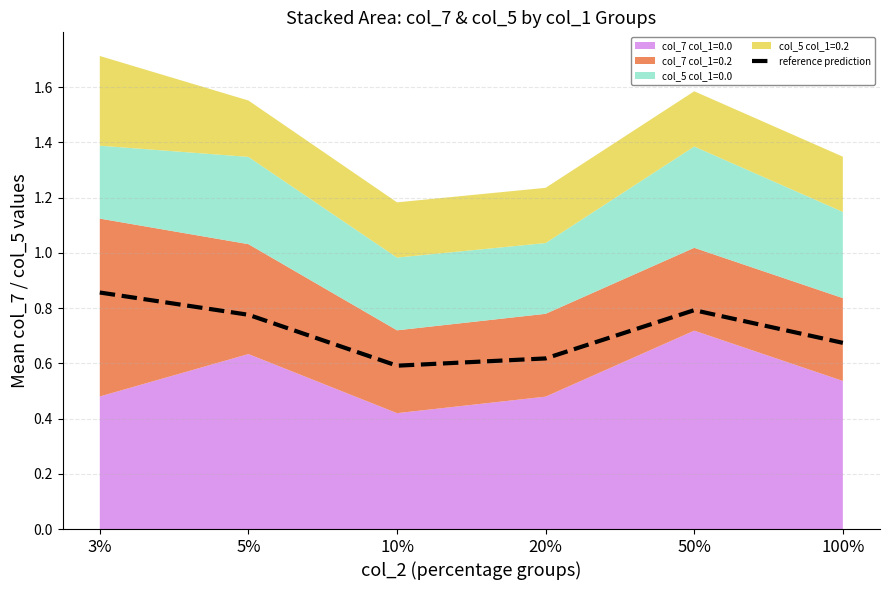

What value does the data have at 5%?

0.8